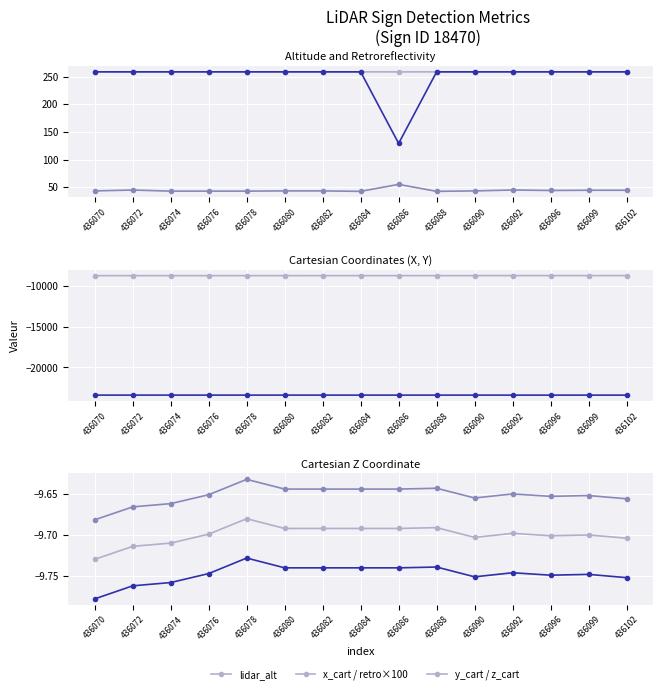

What is the difference between the maximum and minimum values in the retro series?

12.6